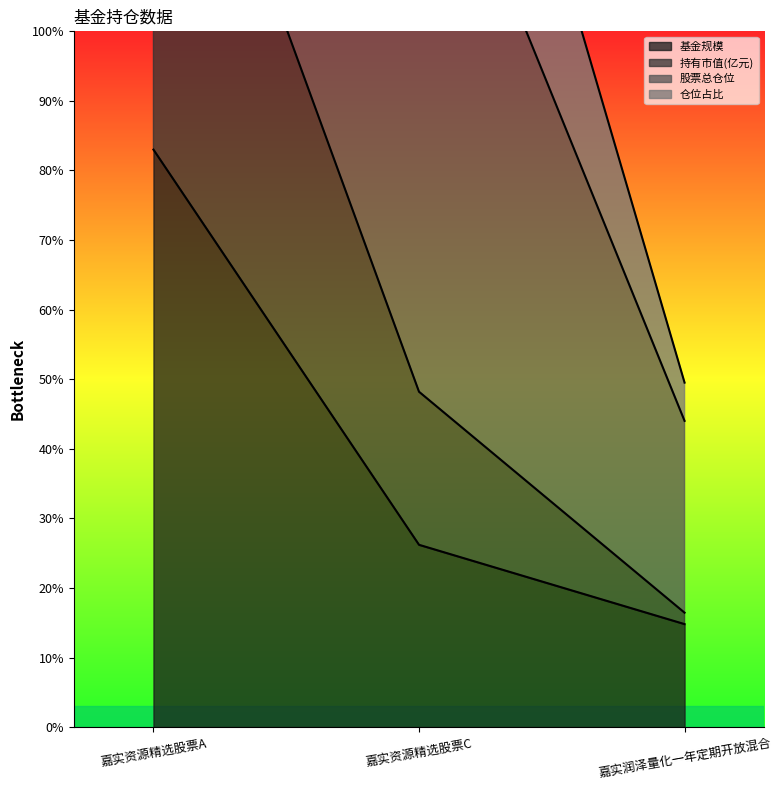

Which has a higher value, 嘉实资源精选股票A or 嘉实润泽量化一年定期开放混合?

嘉实资源精选股票A